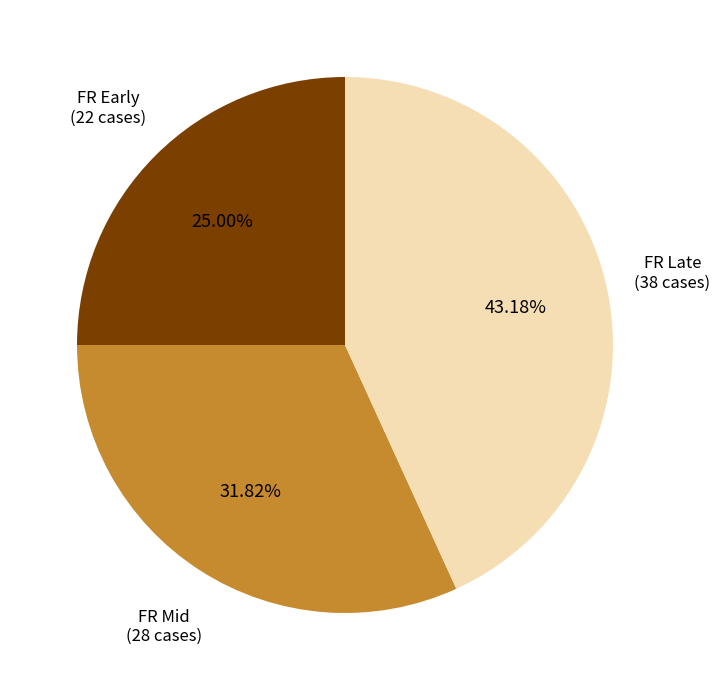

Is there a majority slice in this chart?

No